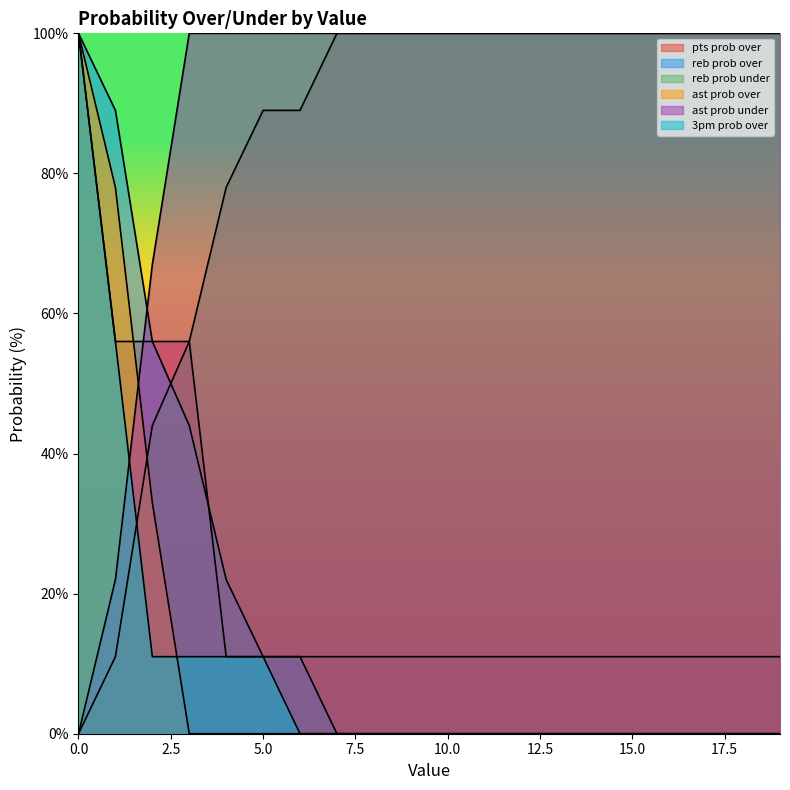

What is the sum of all reb prob under values?

1667